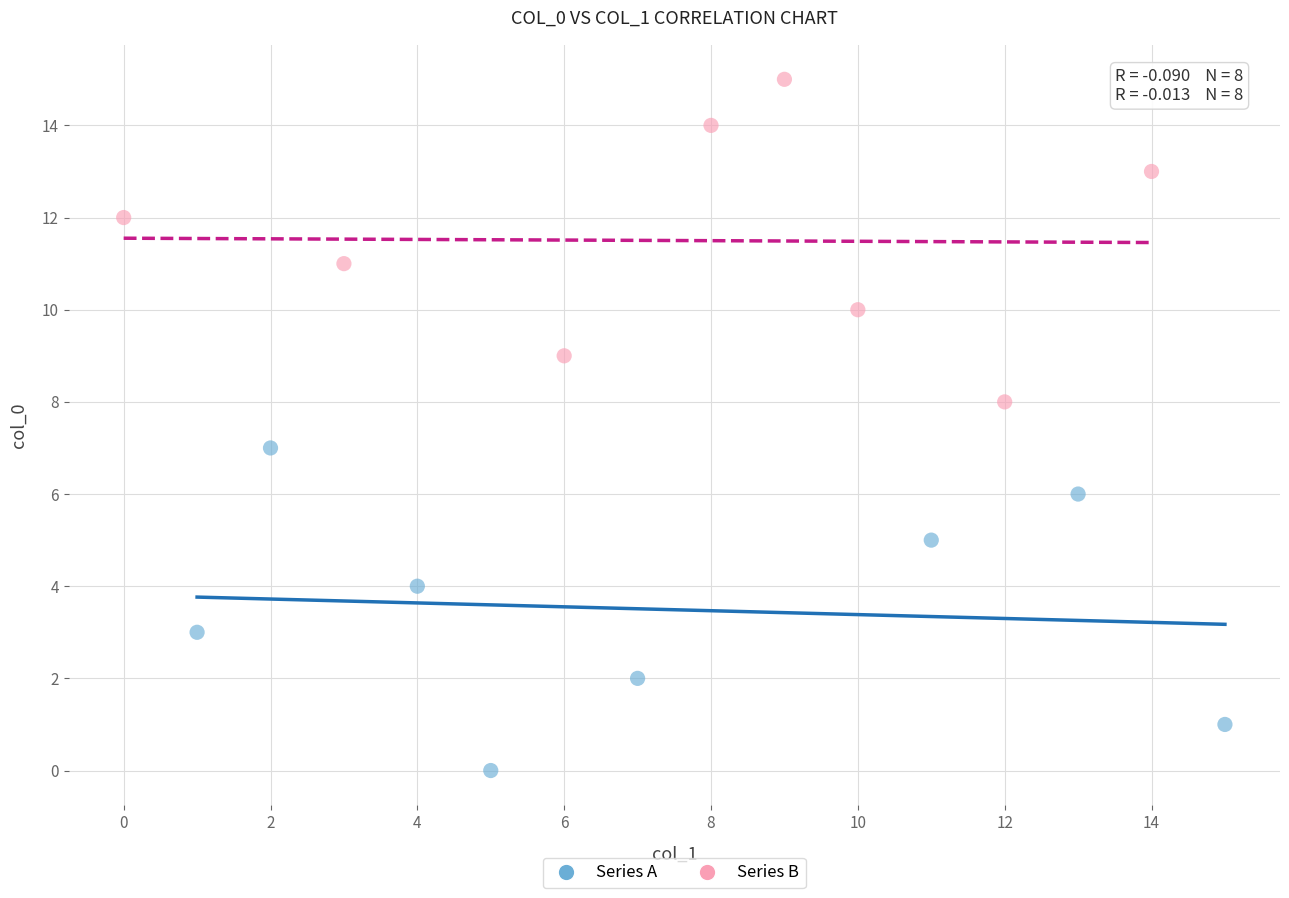

Which series reaches the minimum Y coordinate?

Series A